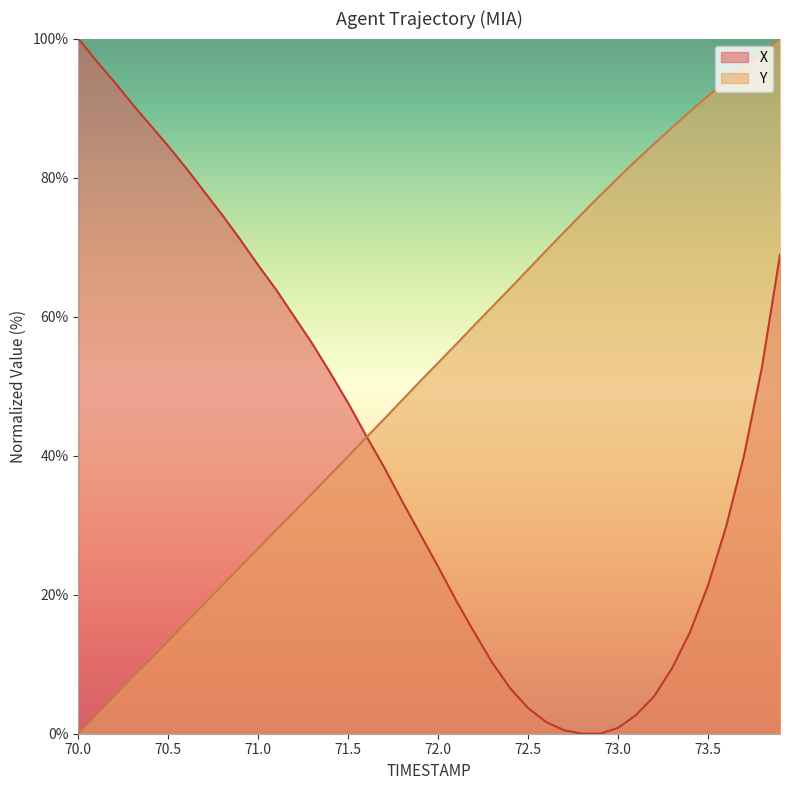

How many intersections are there between X and Y?

1